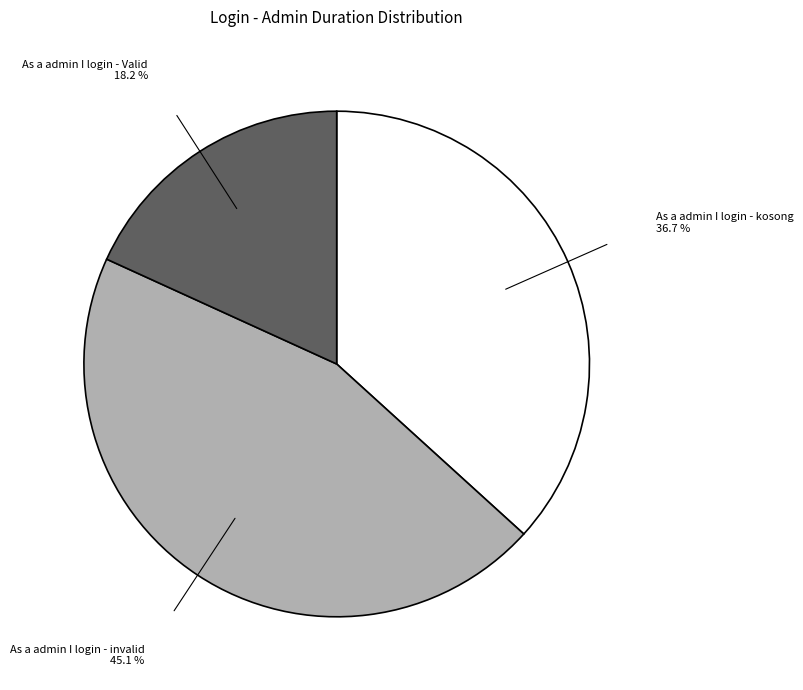

The As a admin I login - kosong slice represents 49% of the pie. True or false?

False